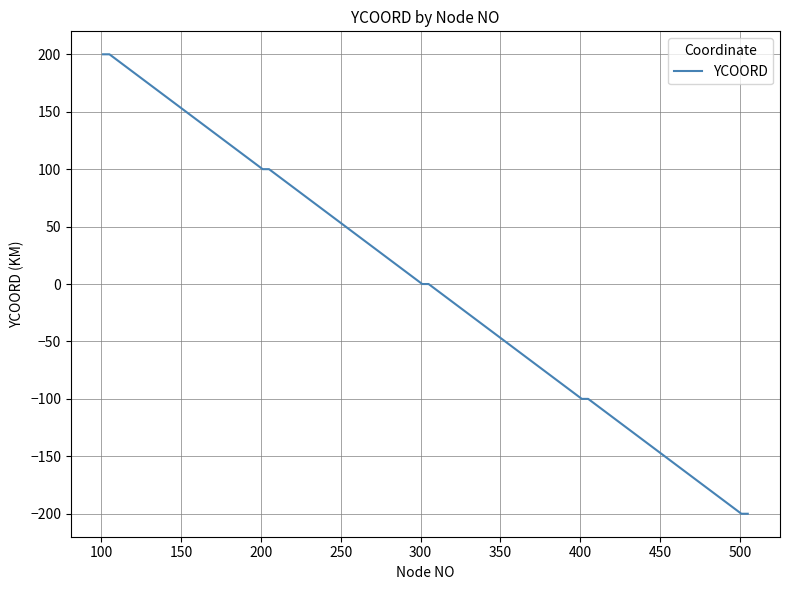

What is the maximum value shown in the chart?

200